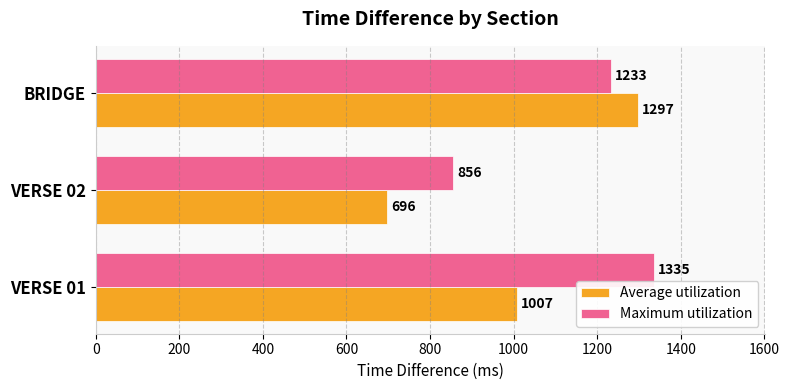

True or false: Average utilization has a value of 696 at VERSE 02.

True